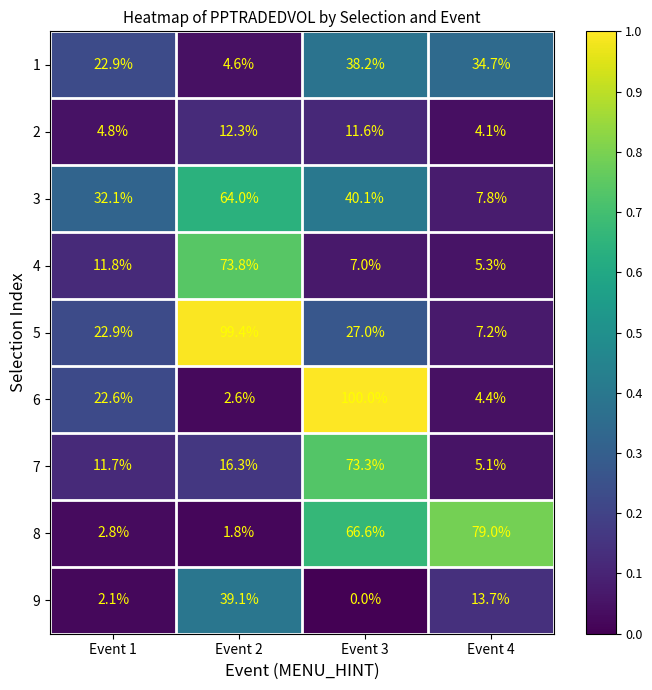

Rank the series by their maximum value, from lowest to highest.

2, 1, 9, 3, 7, 4, 8, 5, 6